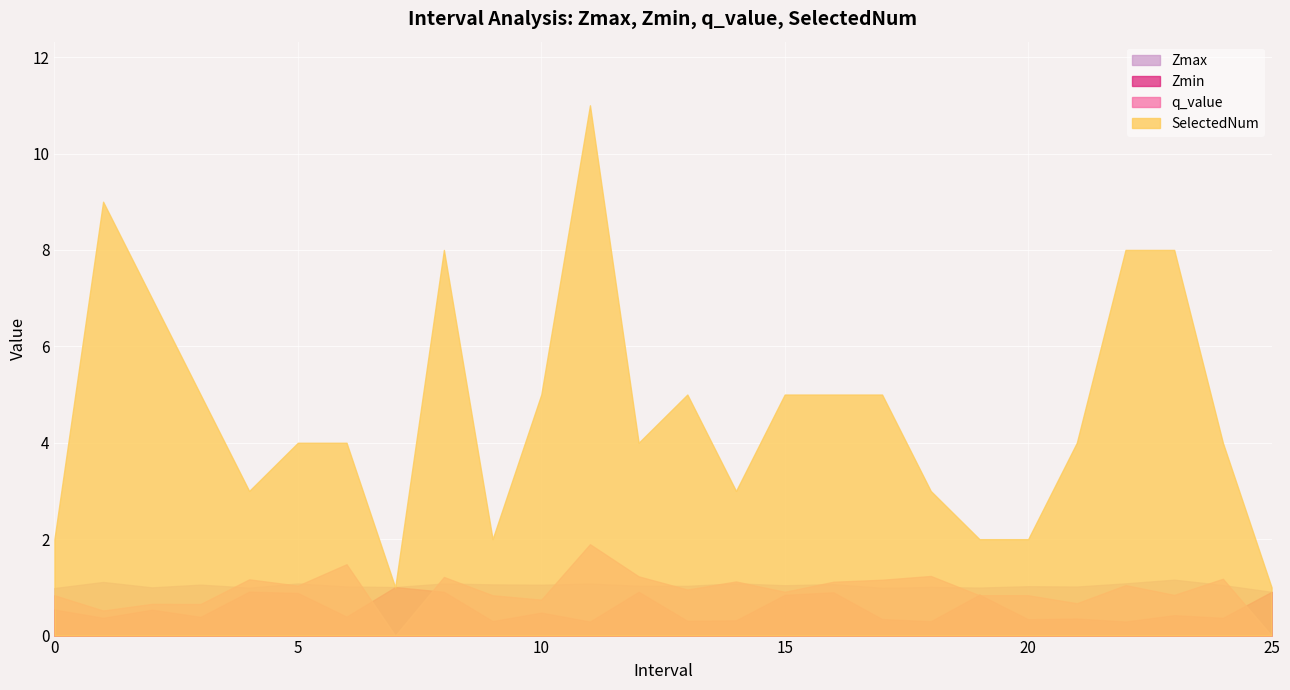

What is the lowest value of the SelectedNum series?

1.0